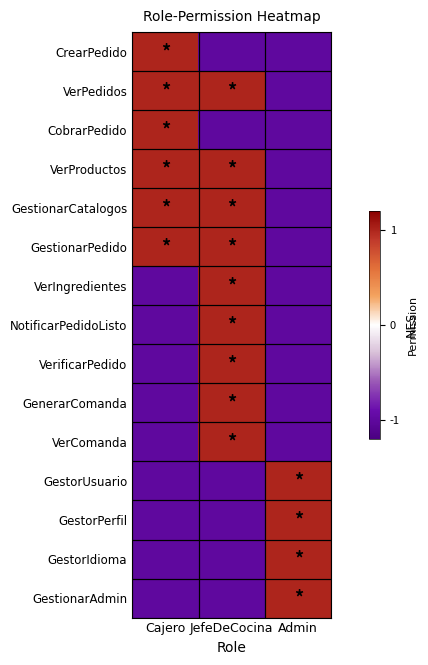

Between Cajero and Admin, which series saw the biggest shift?

CrearPedido